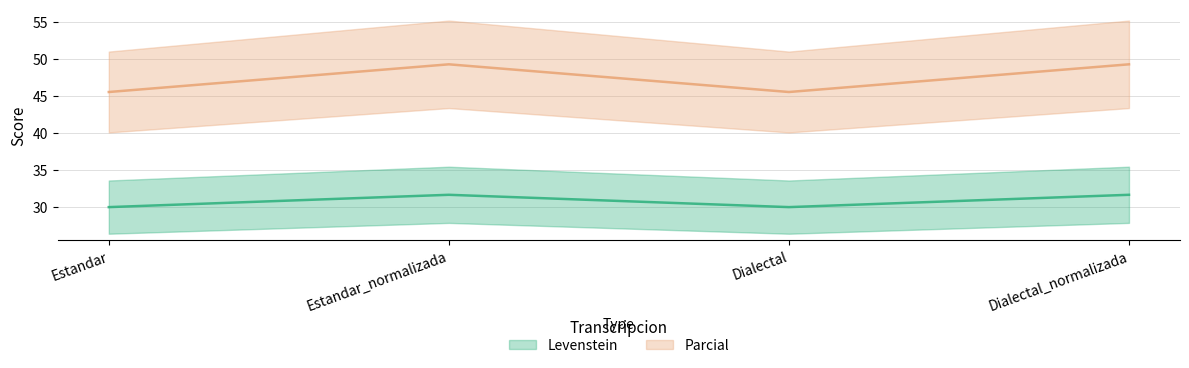

What value does the Levenstein series have at Dialectal?

30.0